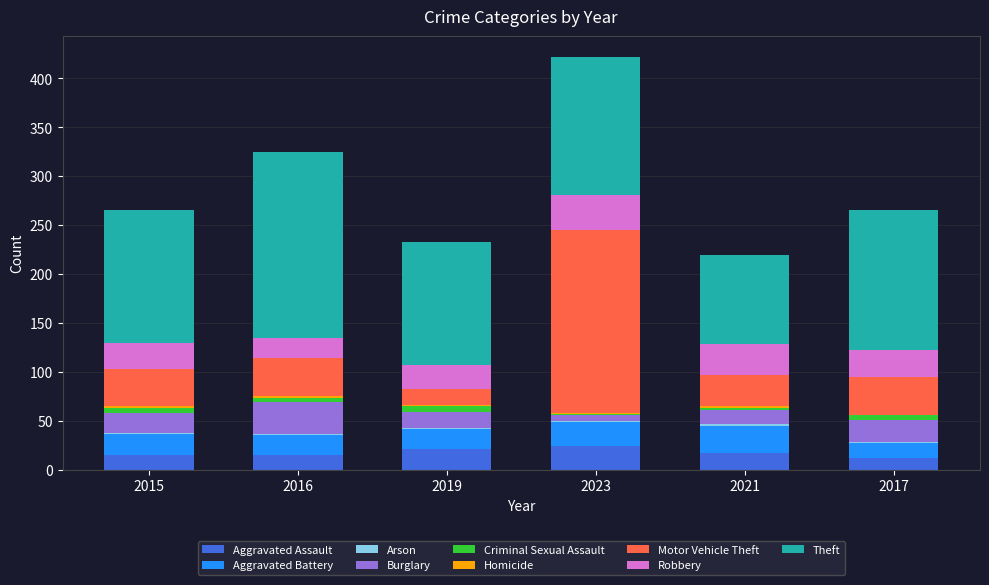

At which category is the sum across all series the highest?

2023